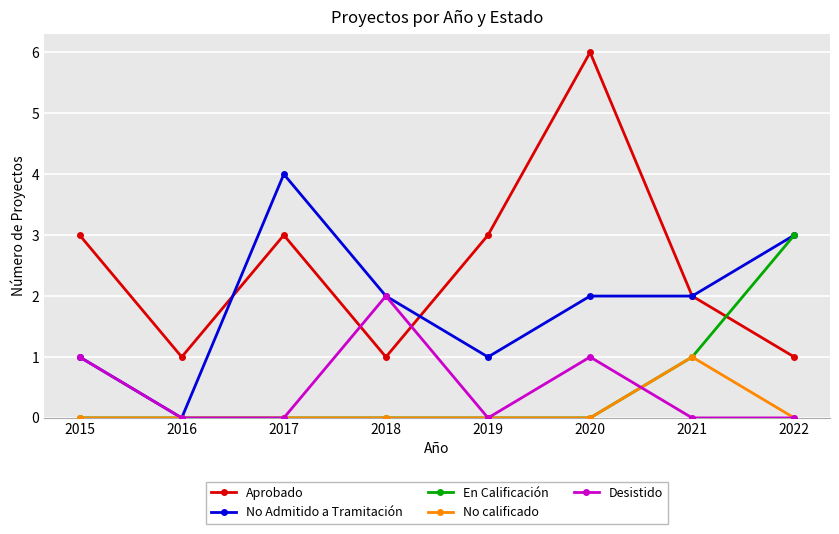

Is this an area chart (filled region under the line)?

No